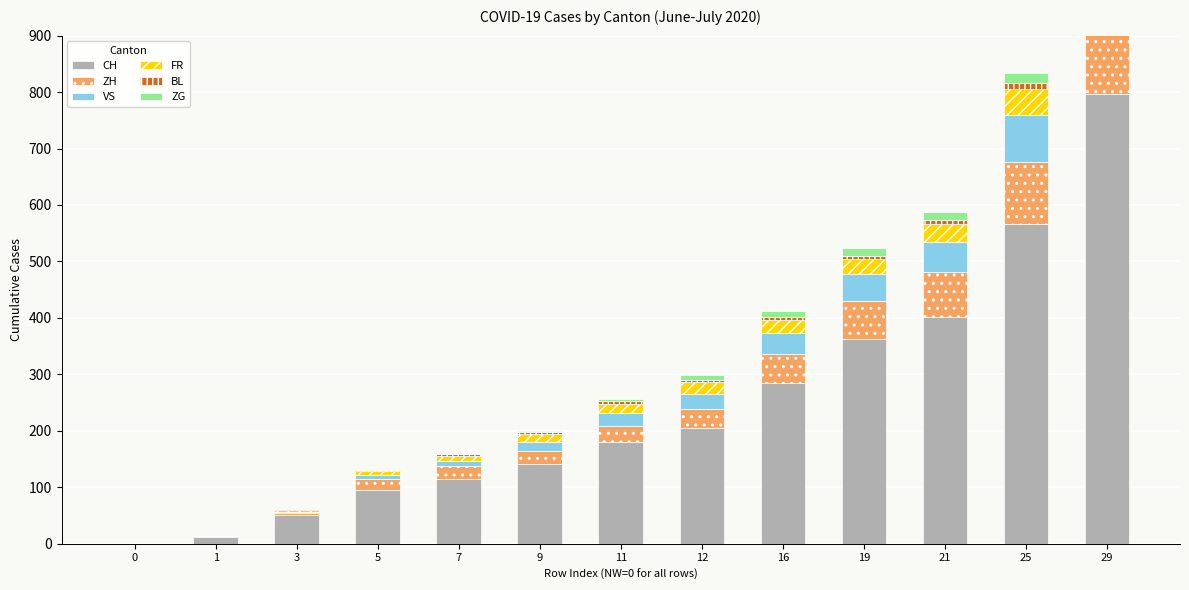

Which series has the largest range (max minus min)?

CH